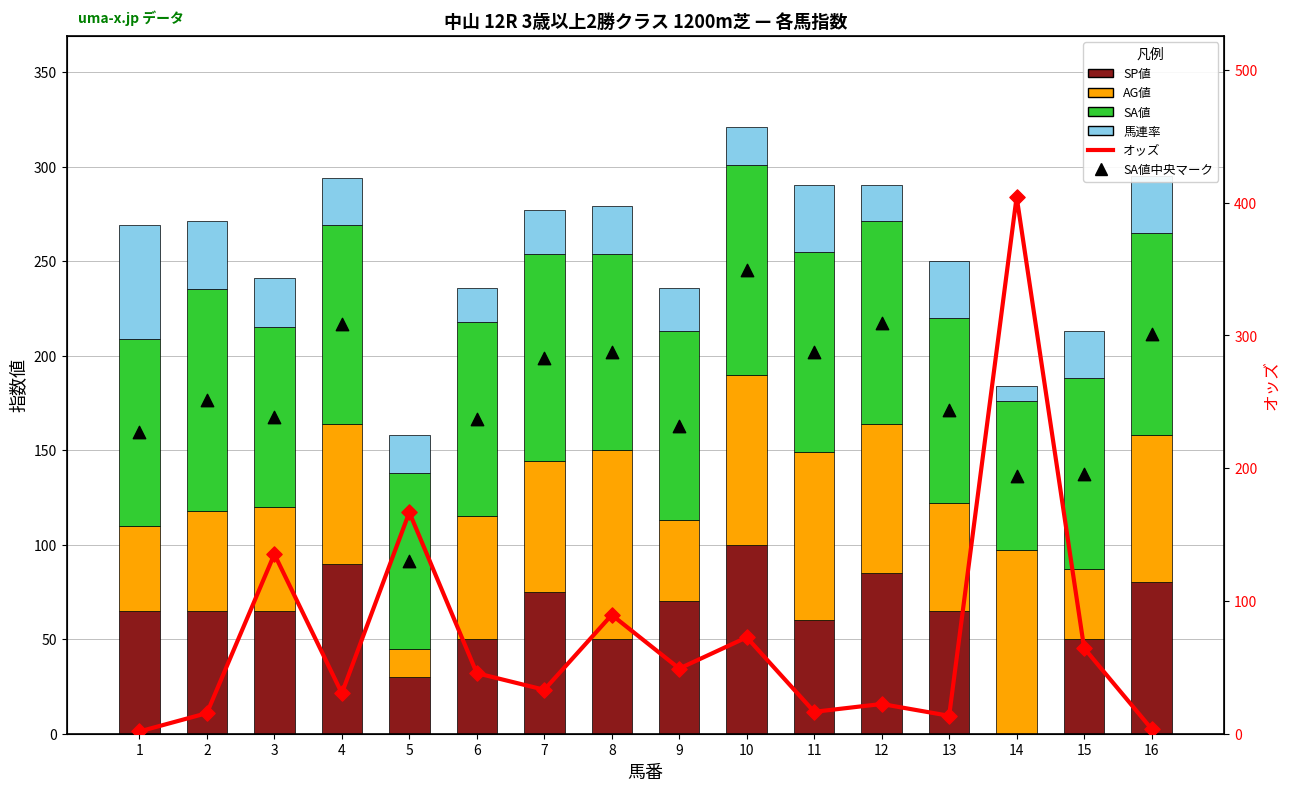

Which series contains the lowest Y value?

SP値